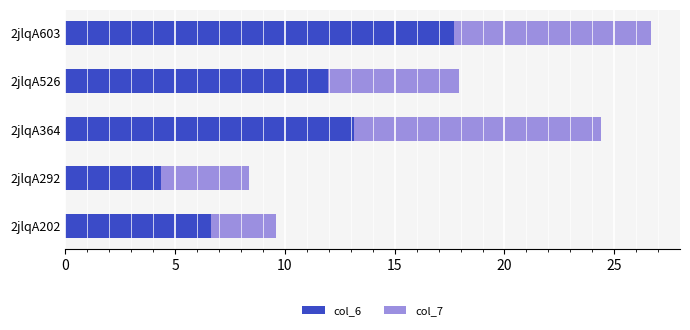

List the labels in order of col_6 value, largest first.

2jlqA603, 2jlqA364, 2jlqA526, 2jlqA202, 2jlqA292